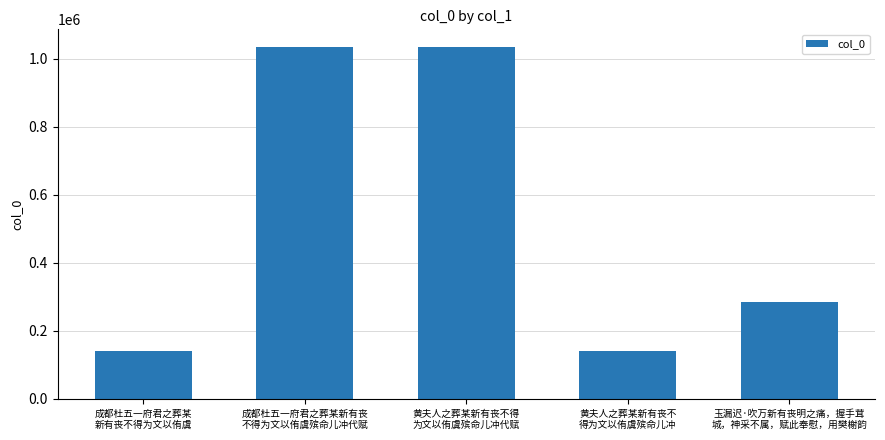

What is the difference between the maximum and minimum values?

894931